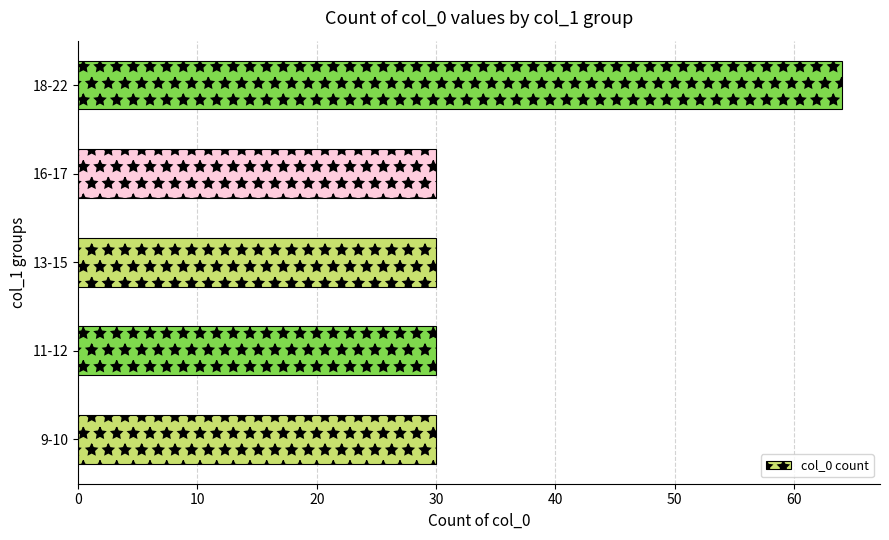

The chart shows a value of 30 at 11-12. True or false?

True